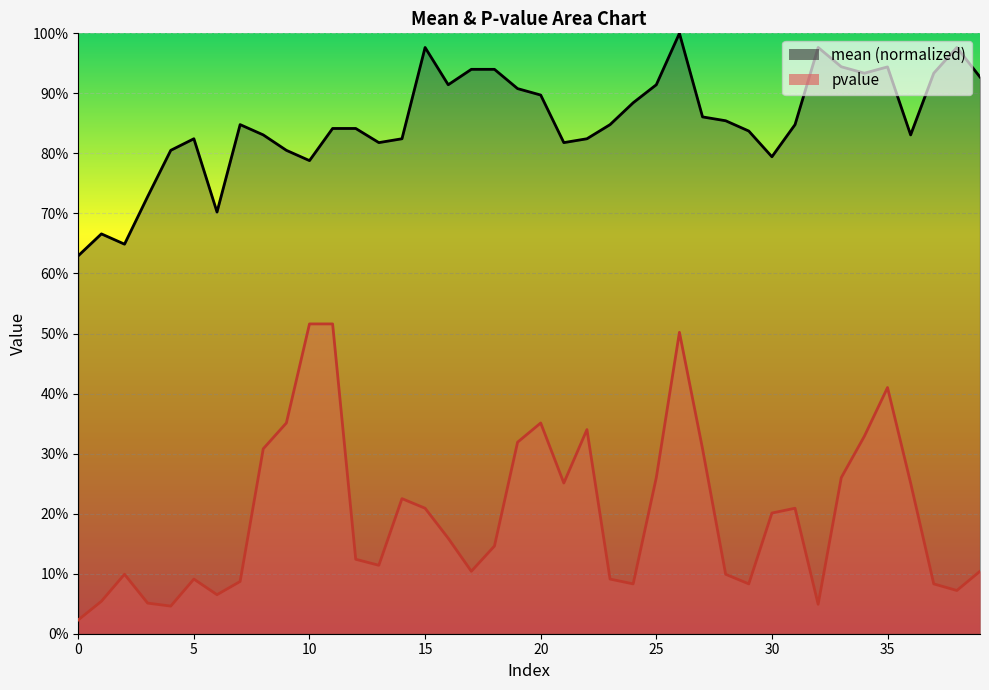

What is the average value of the mean series?

0.9